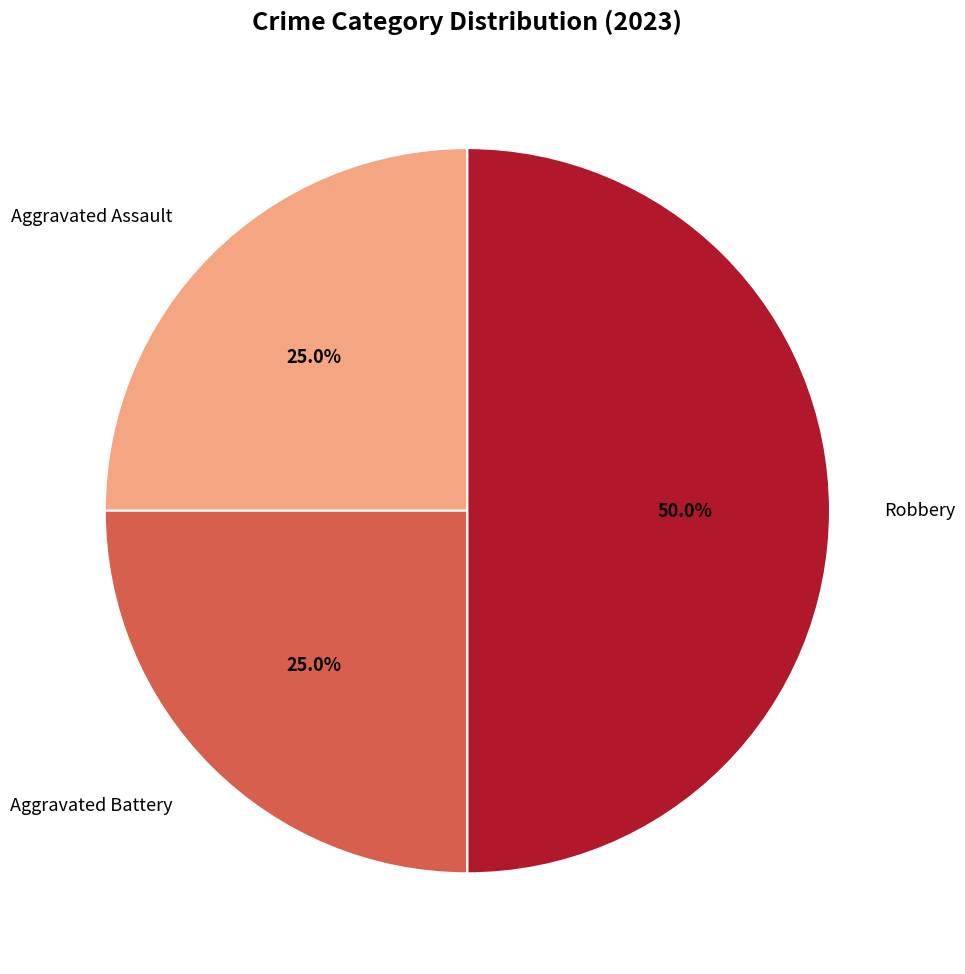

Do Aggravated Assault and Robbery together represent more than half of the pie?

Yes